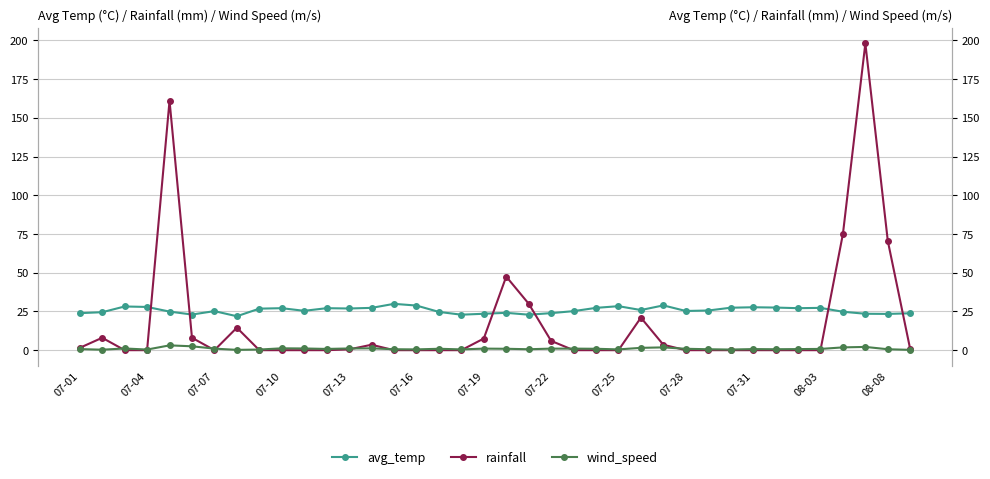

Does the chart display data point markers on the line(s)?

Yes